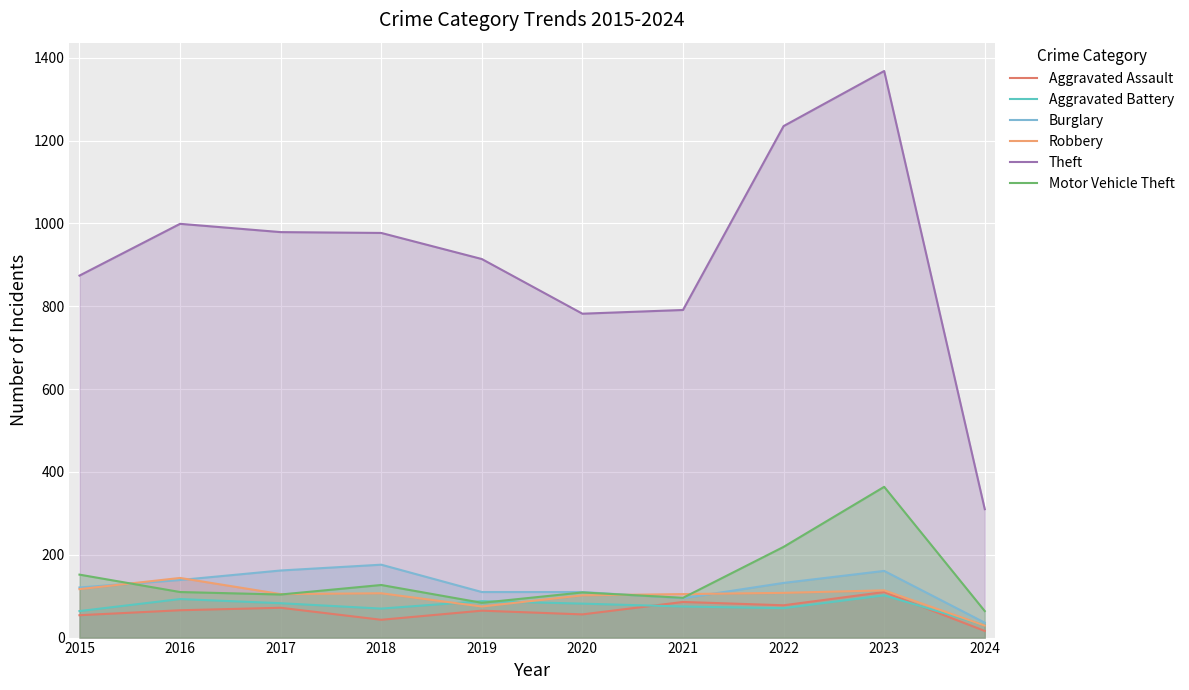

How many values in the Aggravated Battery series exceed 82?

4